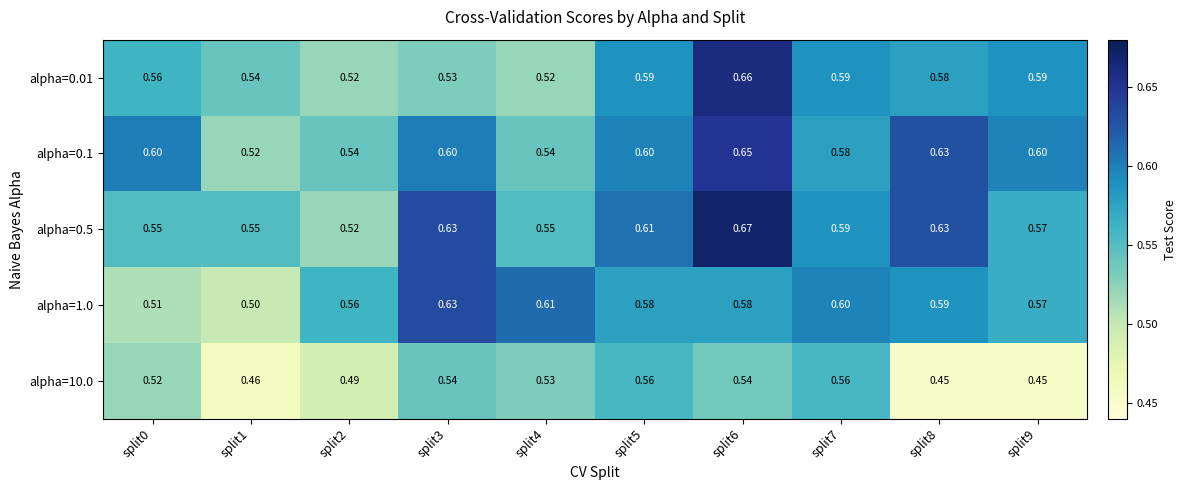

Is the value of alpha=10.0 at split5 greater than the value of alpha=0.5 at split7?

No